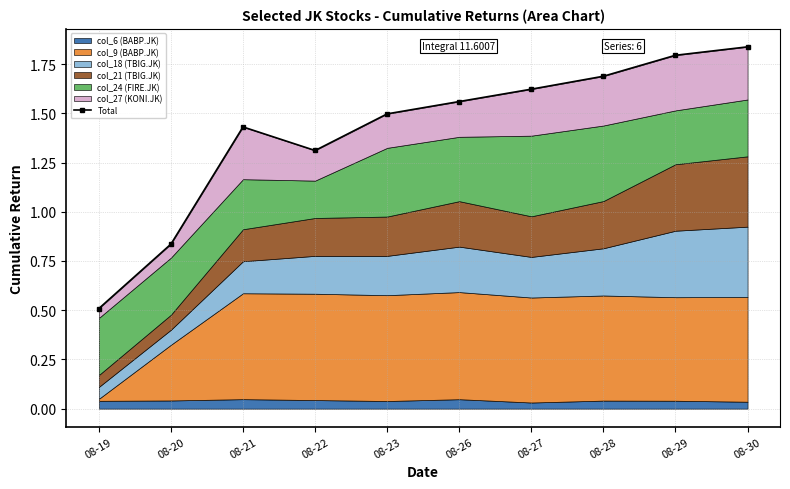

Between 08-20 and 08-29, which is larger?

08-29